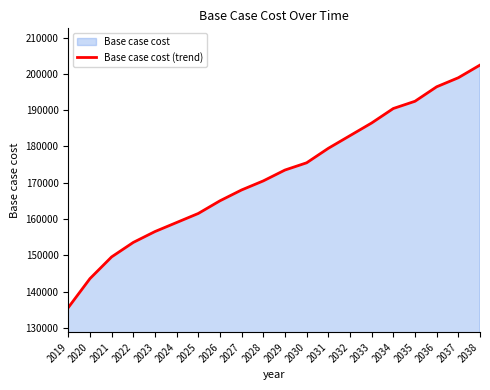

What is the minimum value shown in the chart?

135611.5